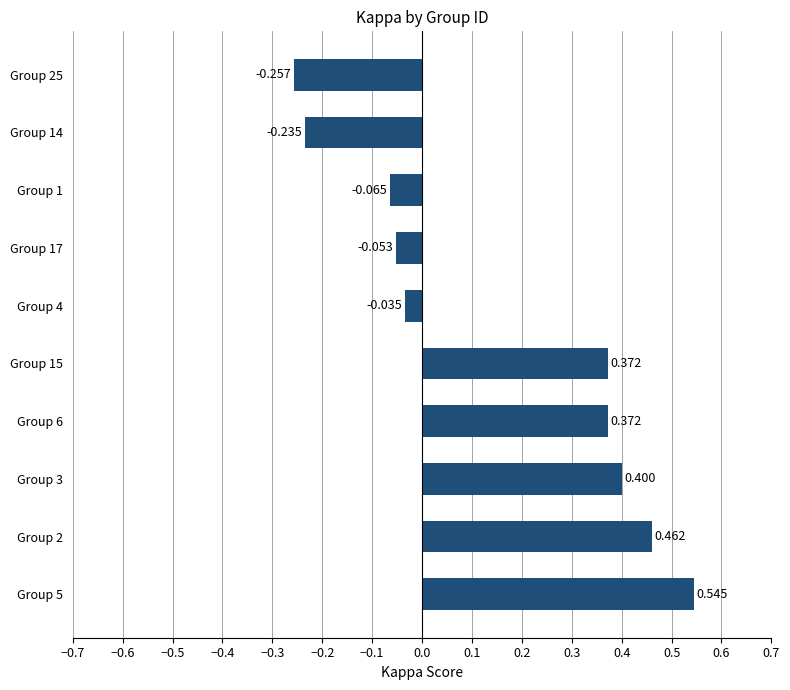

How many bars are there in total?

10